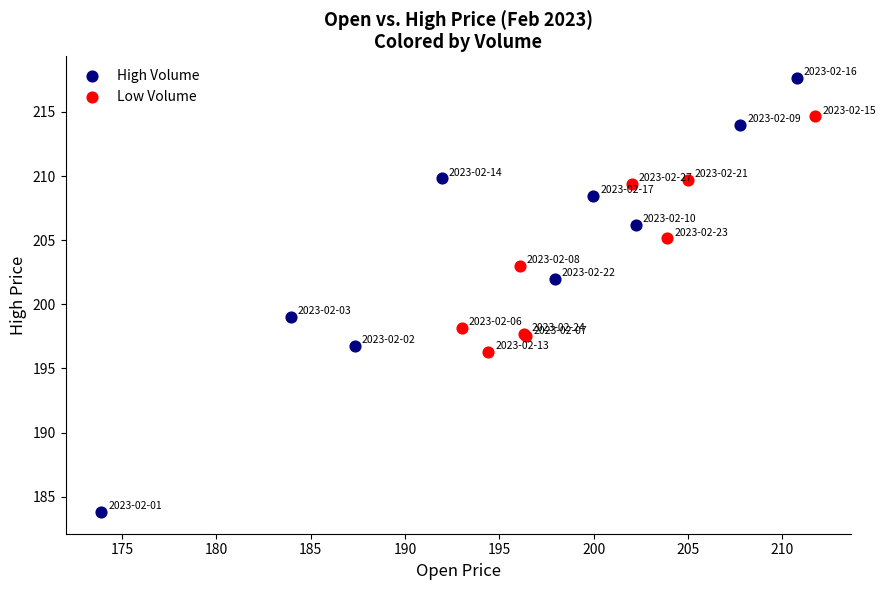

Which series has the largest Y range (max minus min)?

High Volume